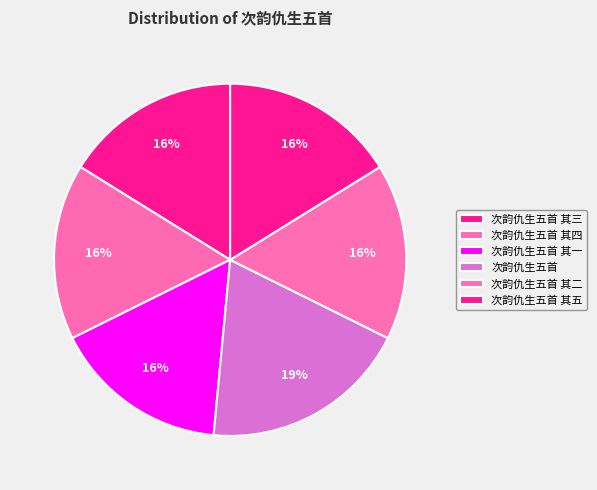

Count the number of slices in the pie.

6